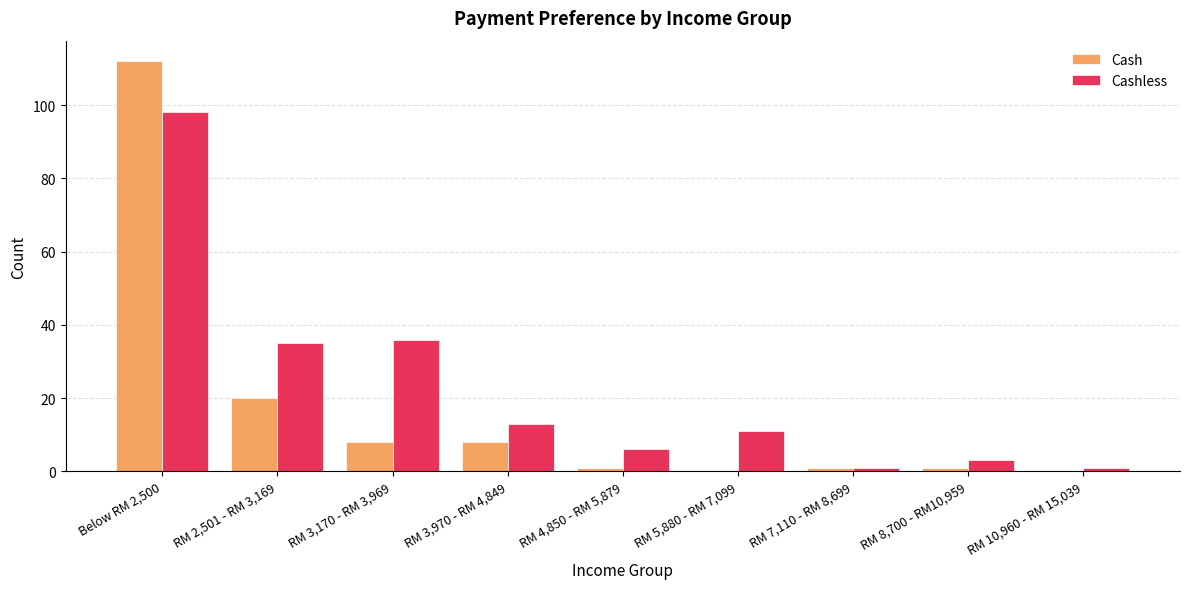

Is the value of Cash at RM 8,700 - RM10,959 greater than the value of Cashless at RM 3,170 - RM 3,969?

No